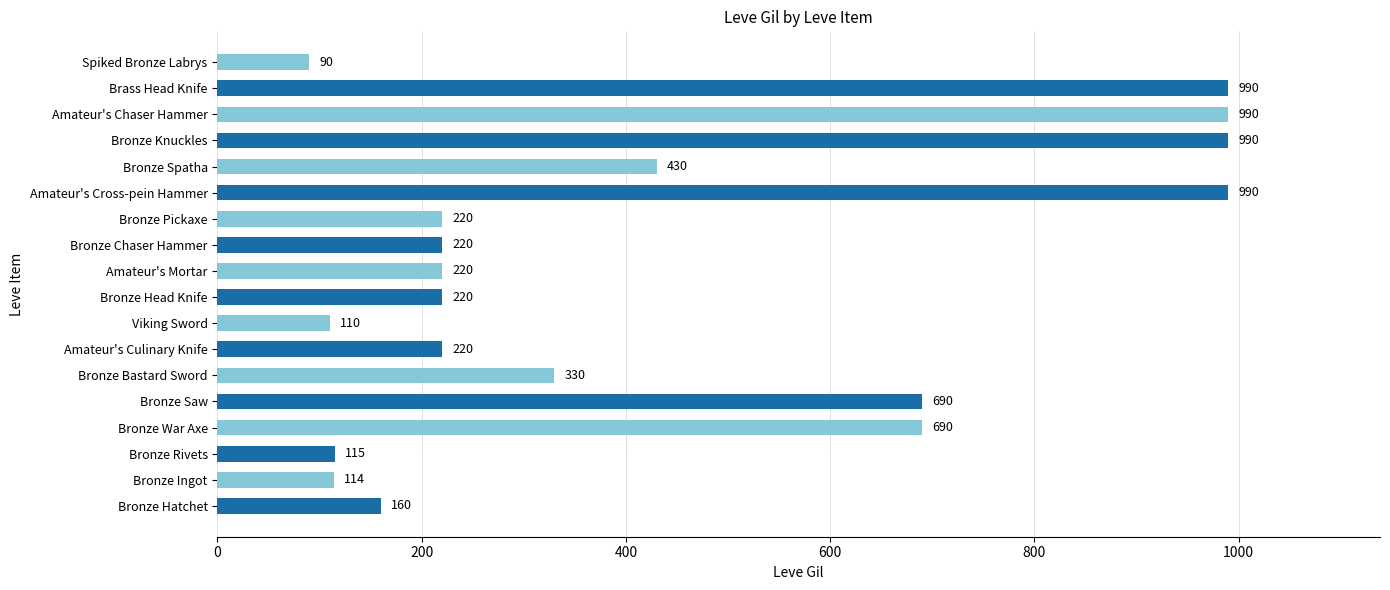

The value at Bronze Saw is 1199. True or false?

False